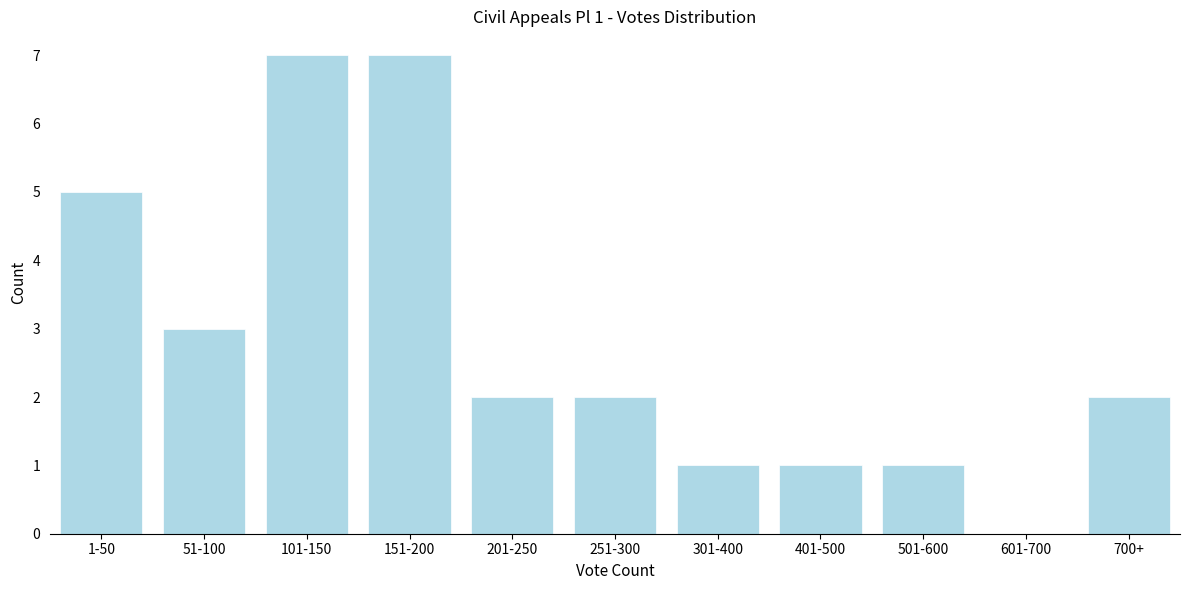

Reading right to left, extract all data points from this chart.

700+=2	601-700=0	501-600=1	401-500=1	301-400=1	251-300=2	201-250=2	151-200=7	101-150=7	51-100=3	1-50=5